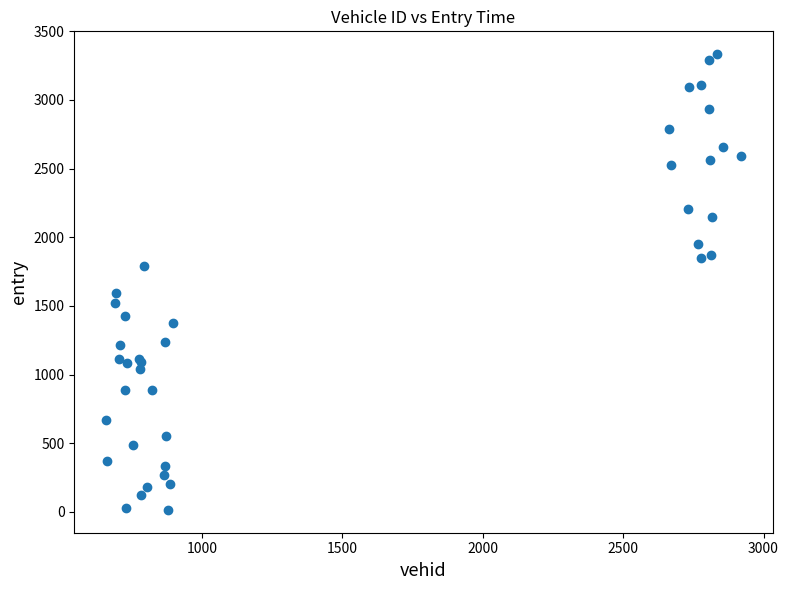

What Y value in the scatter plot is closest to 1674?

1594